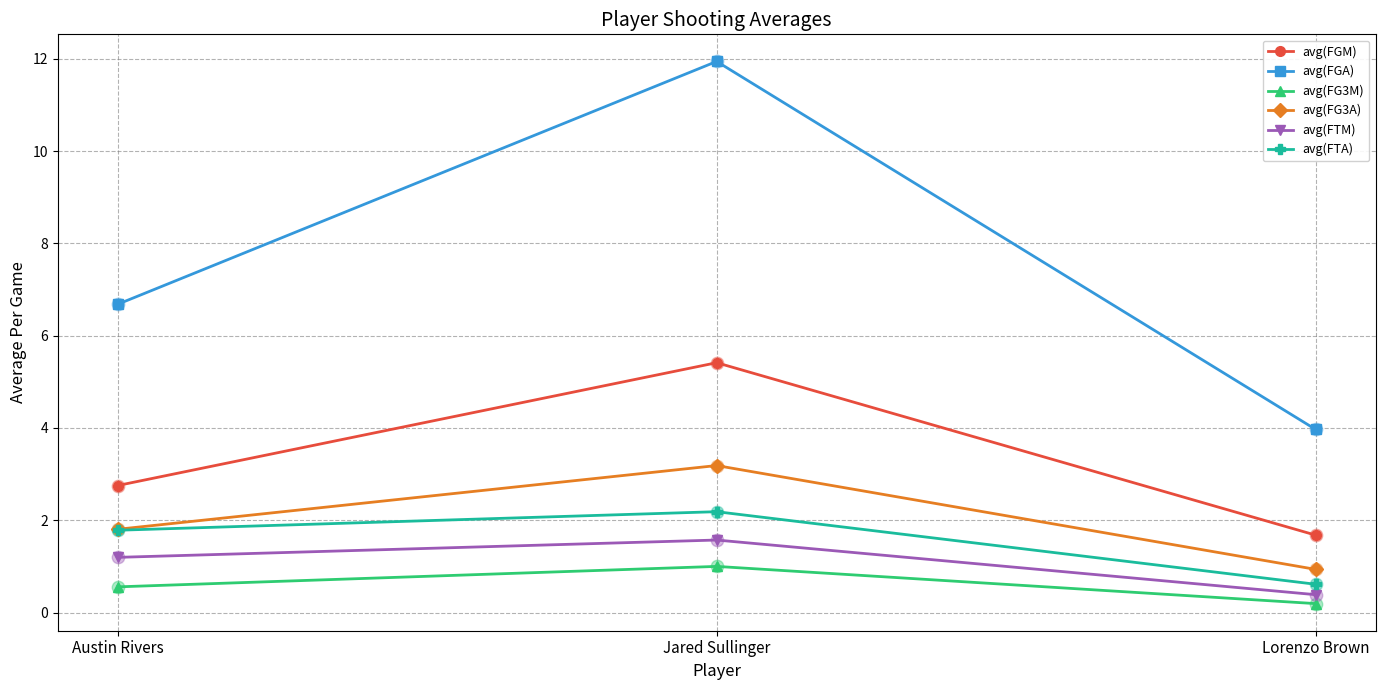

At how many categories does at least one series exceed 11?

1